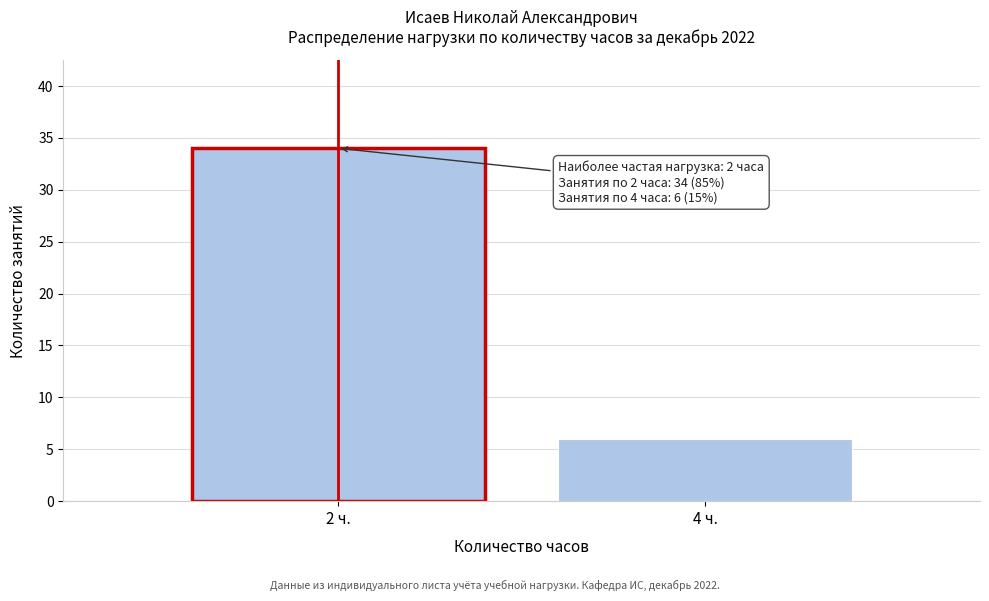

Reading left to right, list all the values displayed in this chart.

2 ч.=34	4 ч.=6